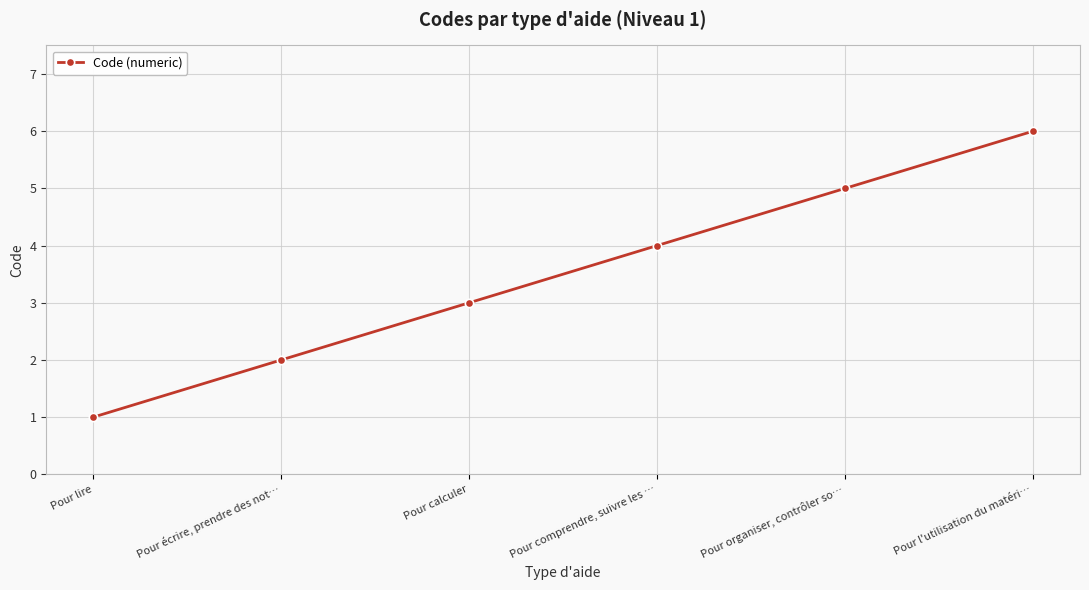

What is the smallest value displayed?

1